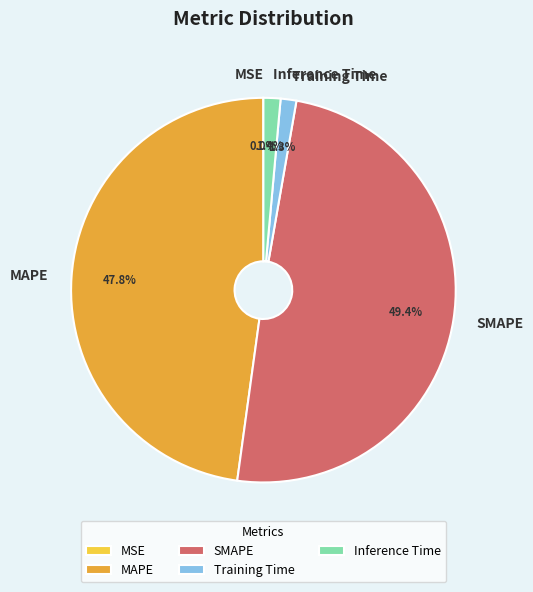

Does Inference Time account for over 50% of the chart?

No